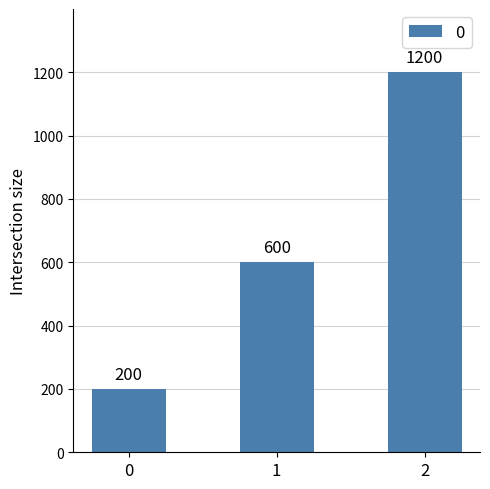

Reading right to left, extract all data points from this chart.

1200	600	200